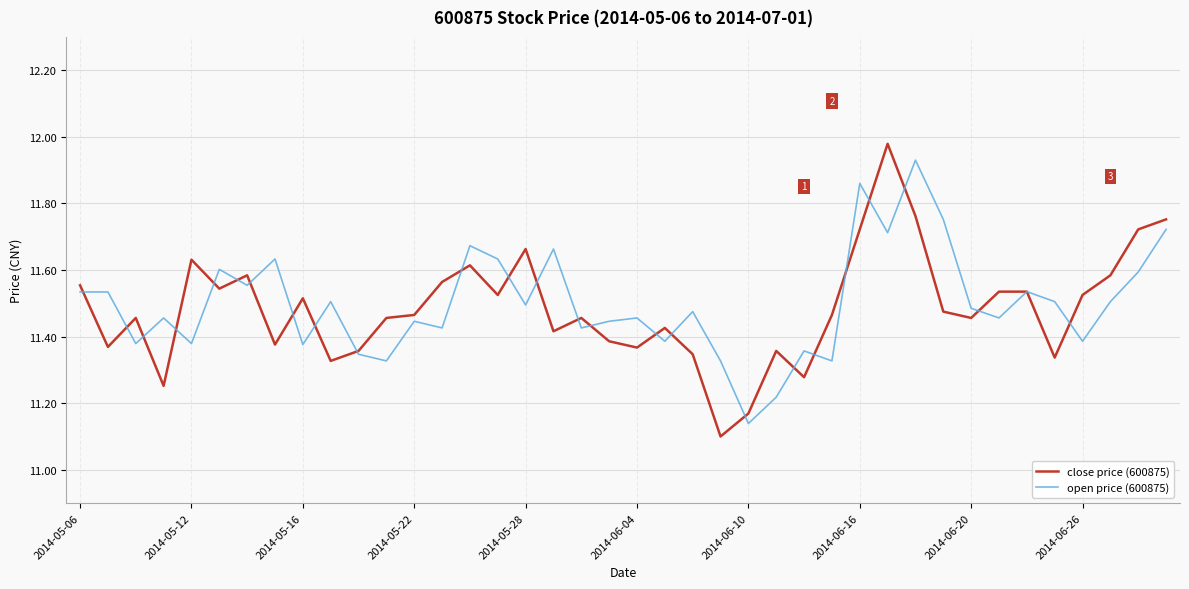

Is this an area chart (filled region under the line)?

No